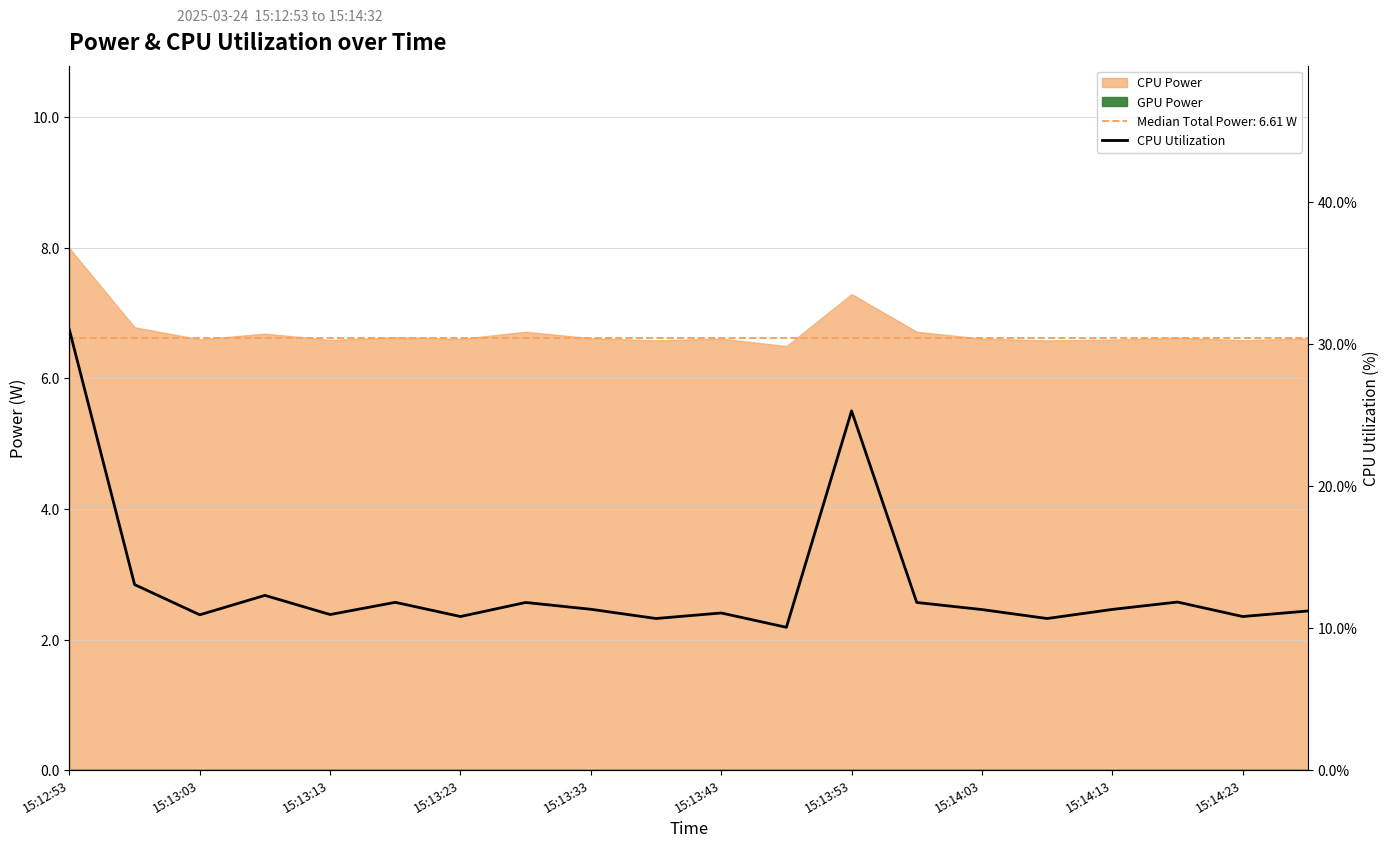

Is it true that the value at 15:14:13 is 11.3?

True